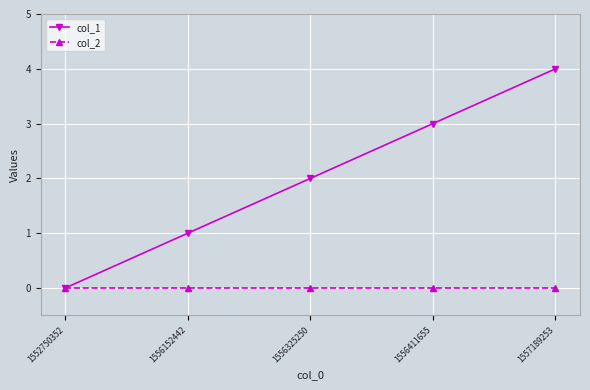

Is the value of col_2 at 1556152442 greater than the value of col_1 at 1557189253?

No